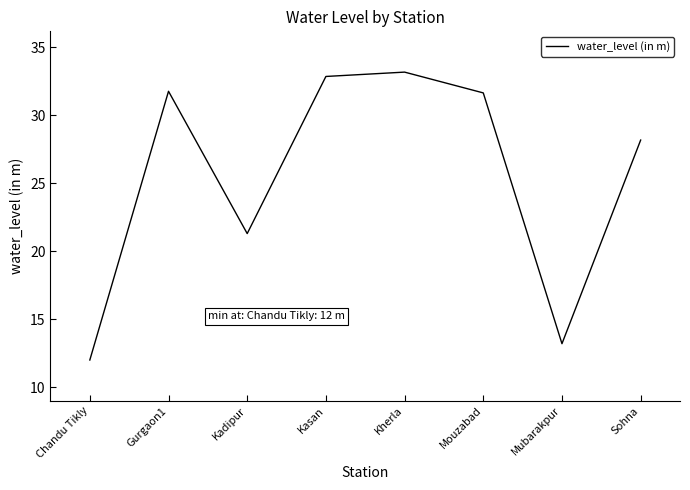

Is it true that the value at Kadipur is 11.4?

False